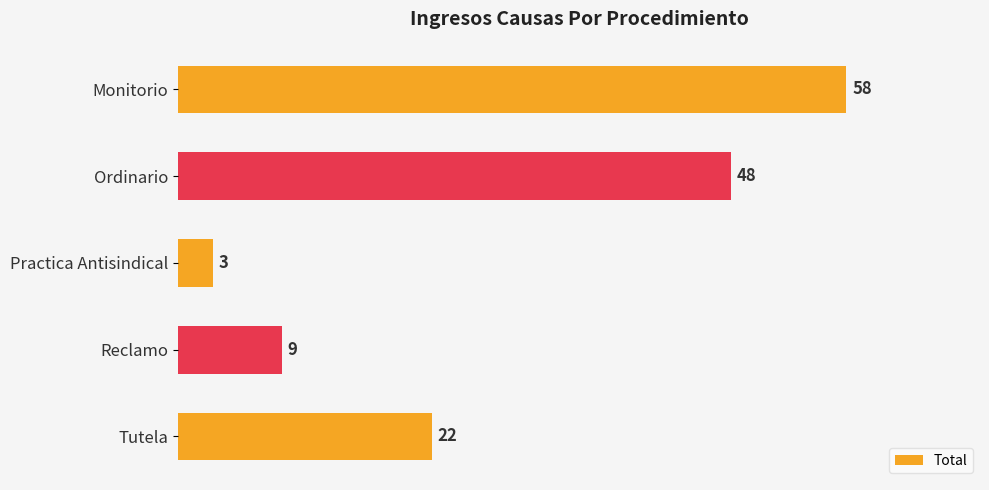

Reading top to bottom, list all the values displayed in this chart.

Monitorio=58	Ordinario=48	Practica Antisindical=3	Reclamo=9	Tutela=22